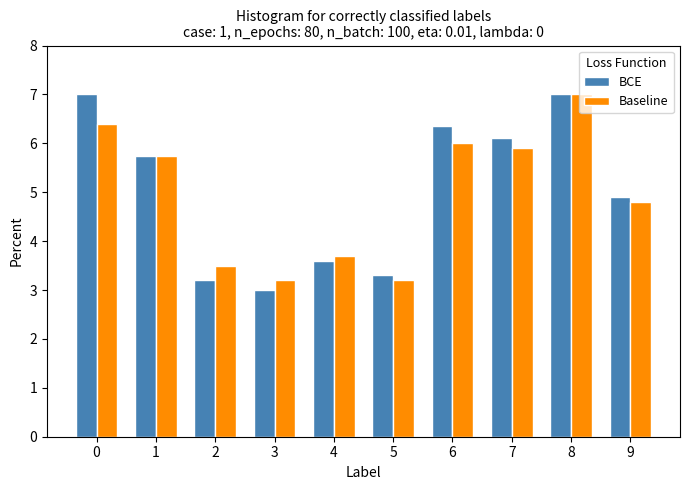

What is the sum of the BCE values at 3 and 9?

7.9